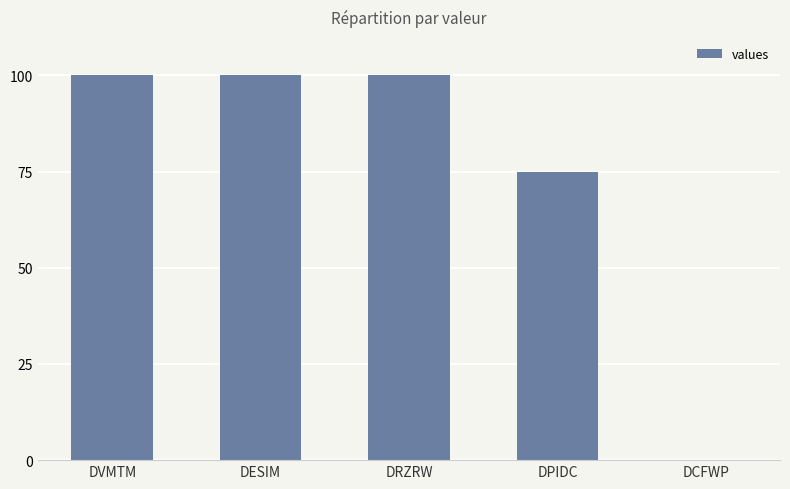

What value does the data have at DRZRW?

100